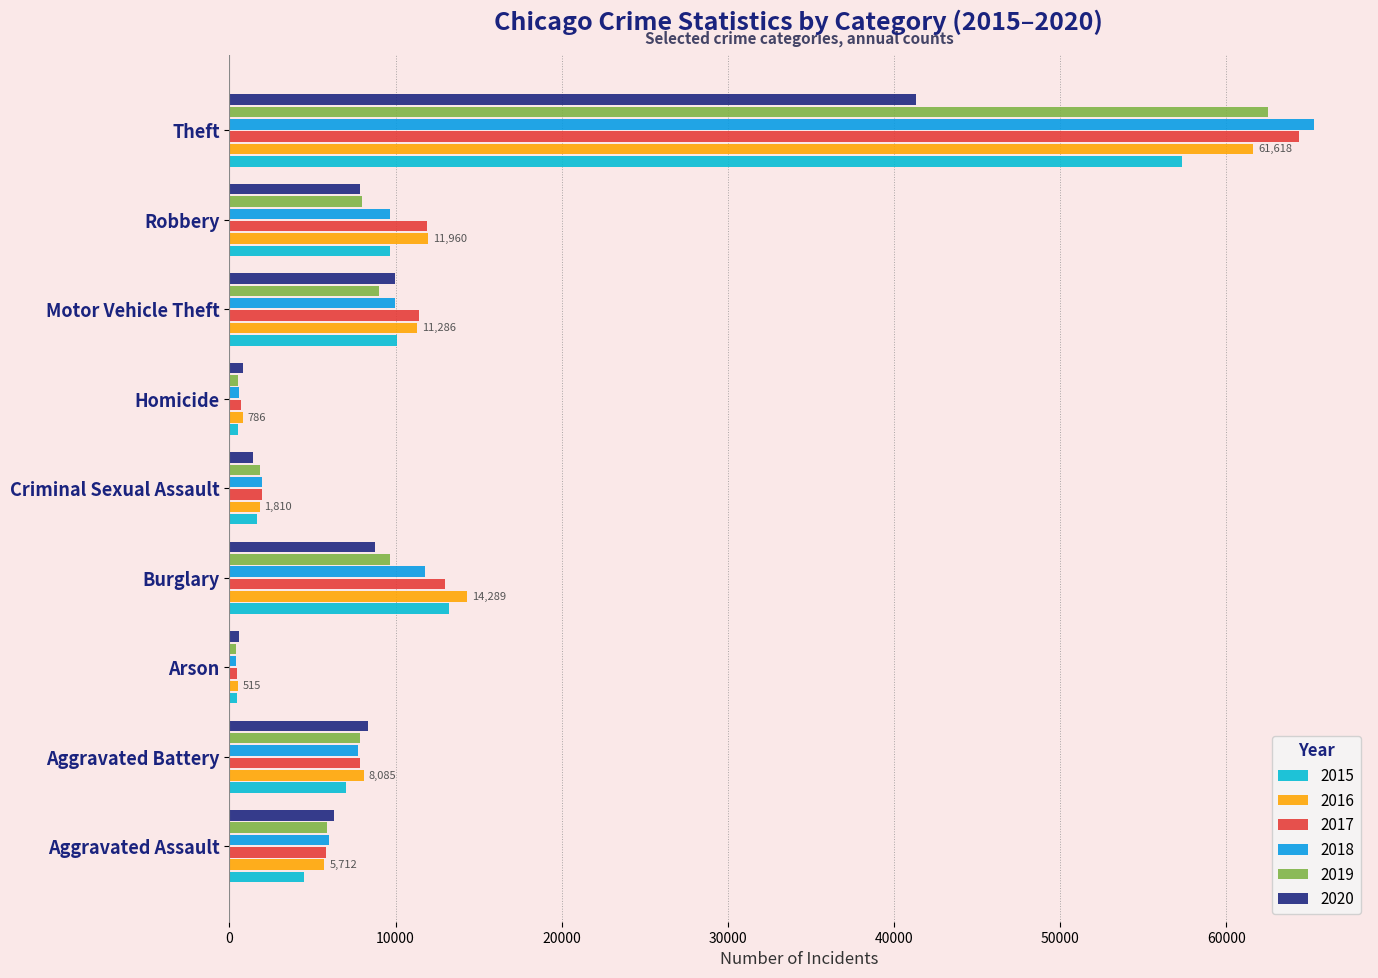

What is the value of the 2020 bar at the 4th from the left?

8754